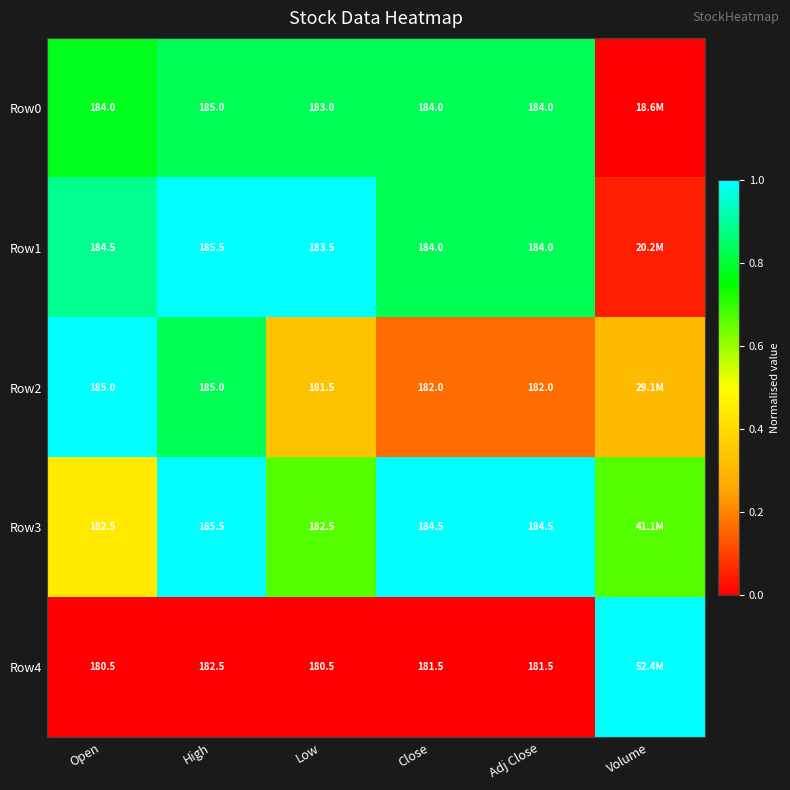

Which has a higher value, Adj Close or Open?

Adj Close